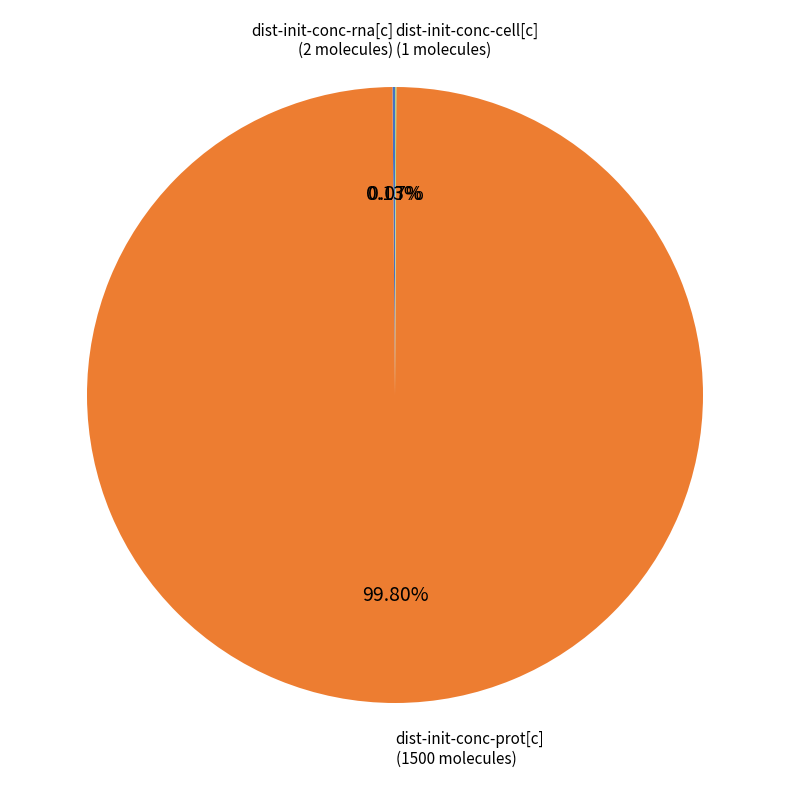

What is the majority slice?

dist-init-conc-prot[c]